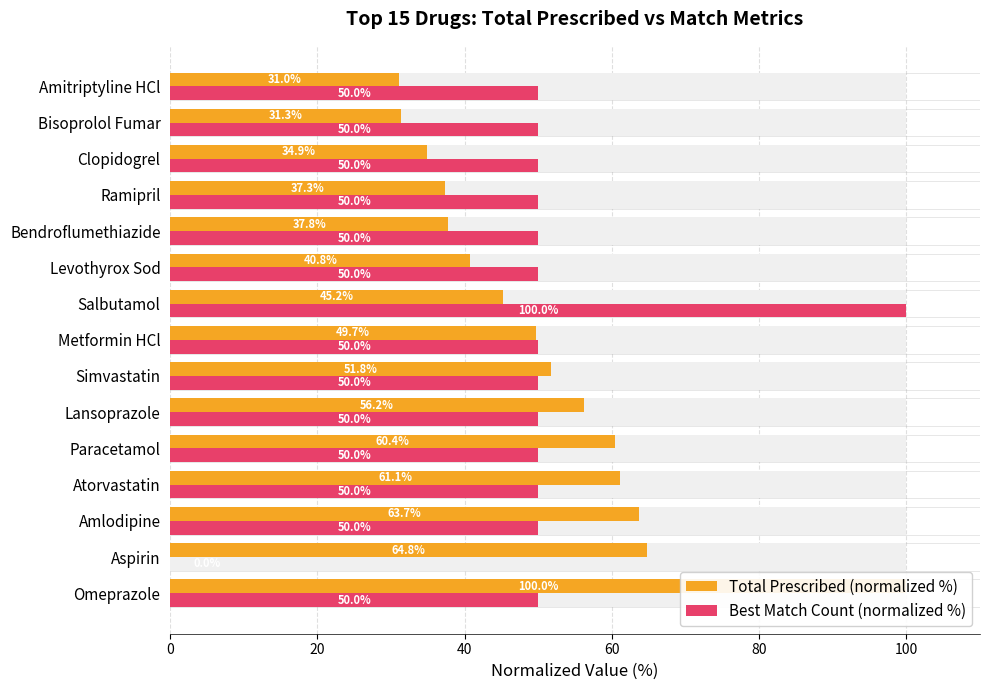

Reading left to right, extract all data points from this chart.

Total Prescribed (normalized %): 100.0	64.8	63.7	61.1	60.4	56.2	51.8	49.7	45.2	40.8	37.8	37.3	34.9	31.3	31.0
Best Match Count (normalized %): 50.0	0.0	50.0	50.0	50.0	50.0	50.0	50.0	100.0	50.0	50.0	50.0	50.0	50.0	50.0